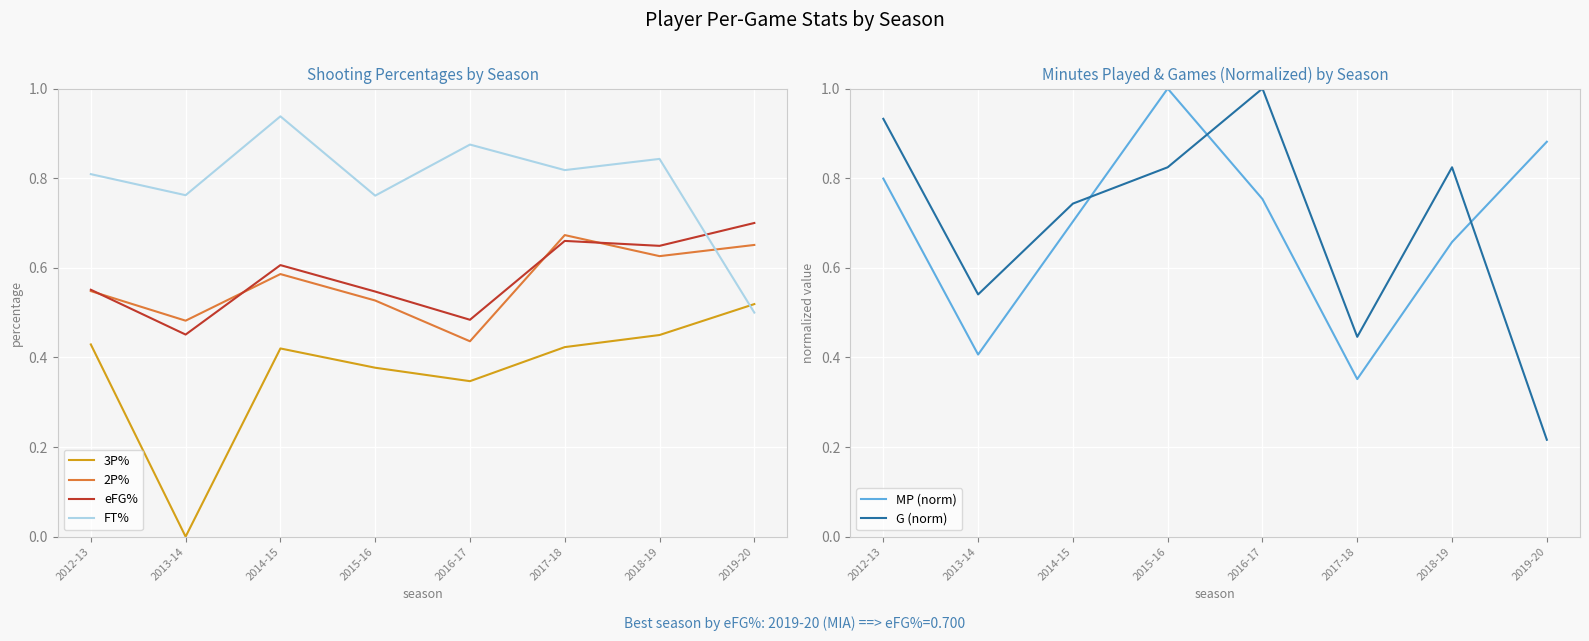

What is the label of the 2nd point from the right?

2018-19